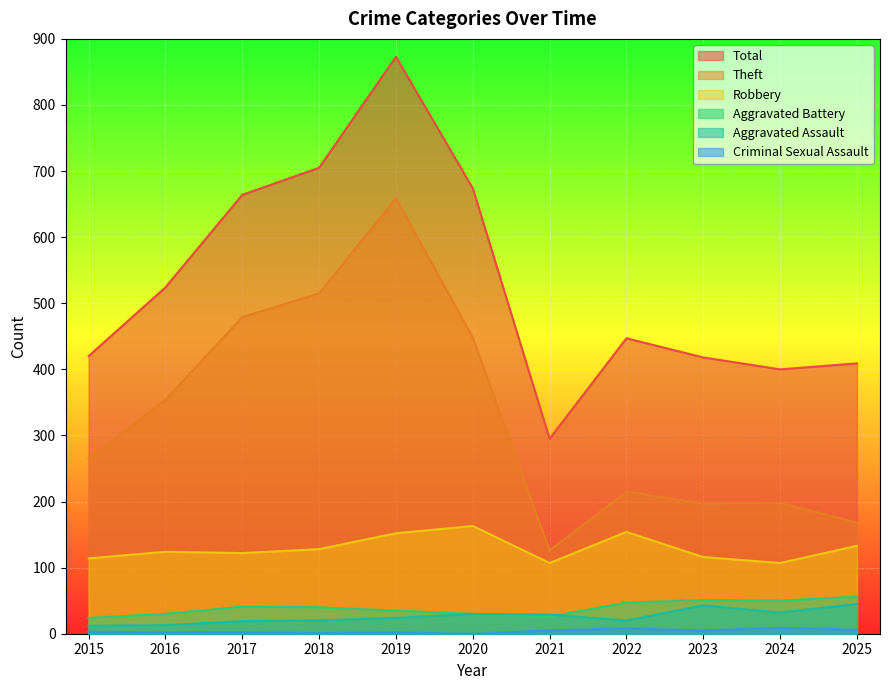

Is it true that Total equals 711 at 2022?

False